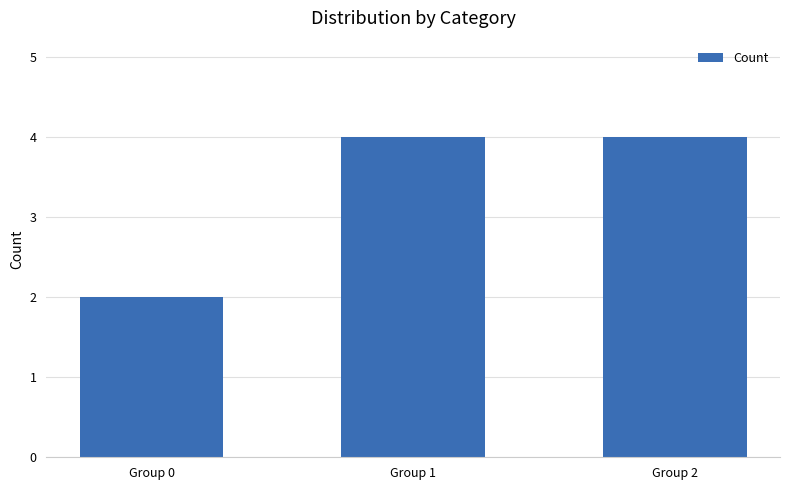

What is the maximum value shown in the chart?

4